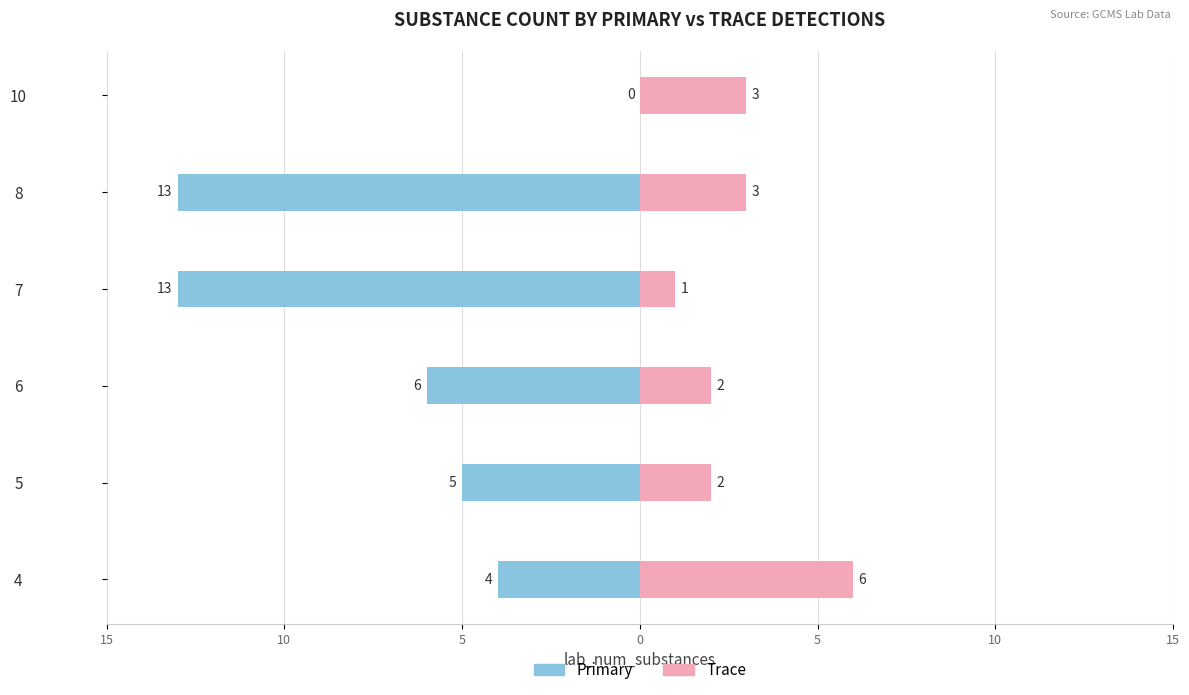

Reading left to right, what are all the values shown in this chart?

Primary: -4	-5	-6	-13	-13	0
Trace: 6	2	2	1	3	3